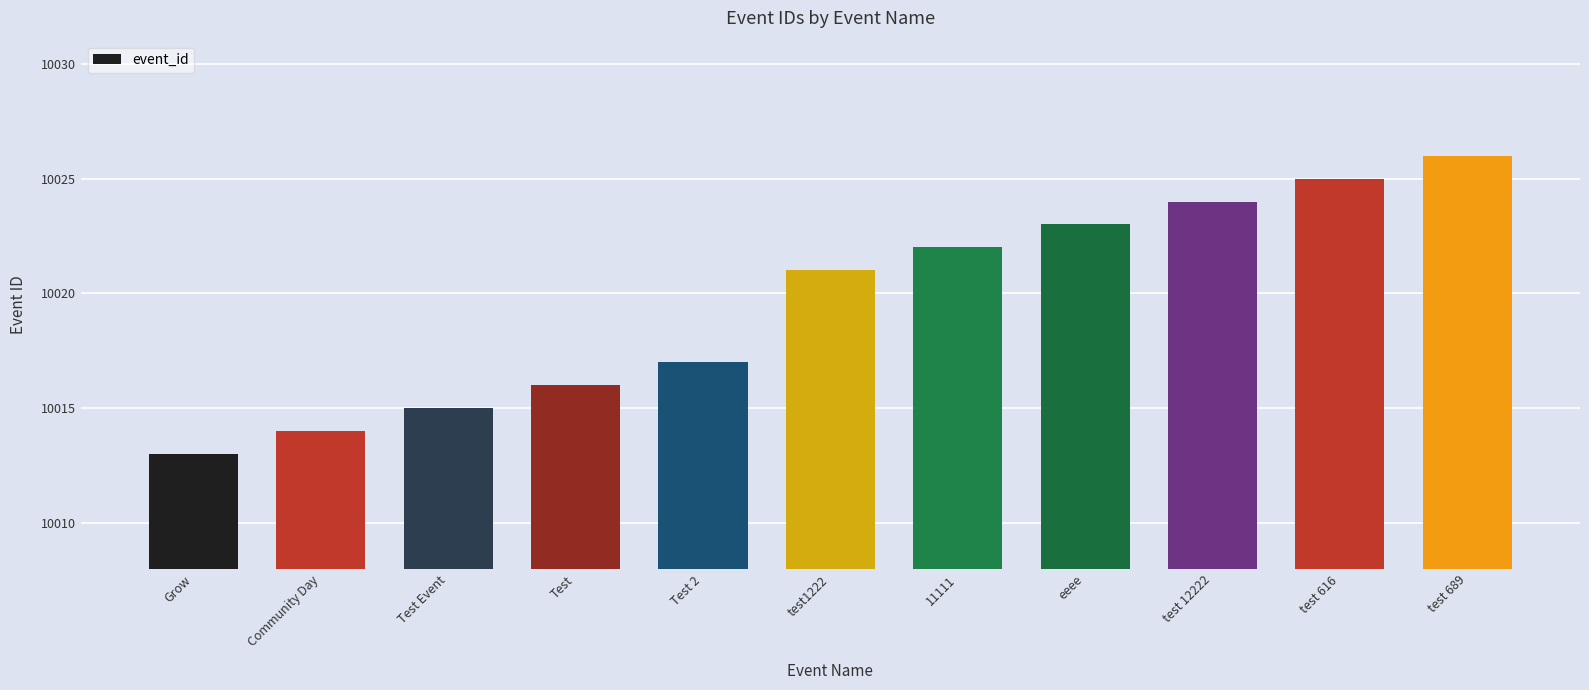

What is the ratio of the value at Test Event to the value at Grow?

1.0